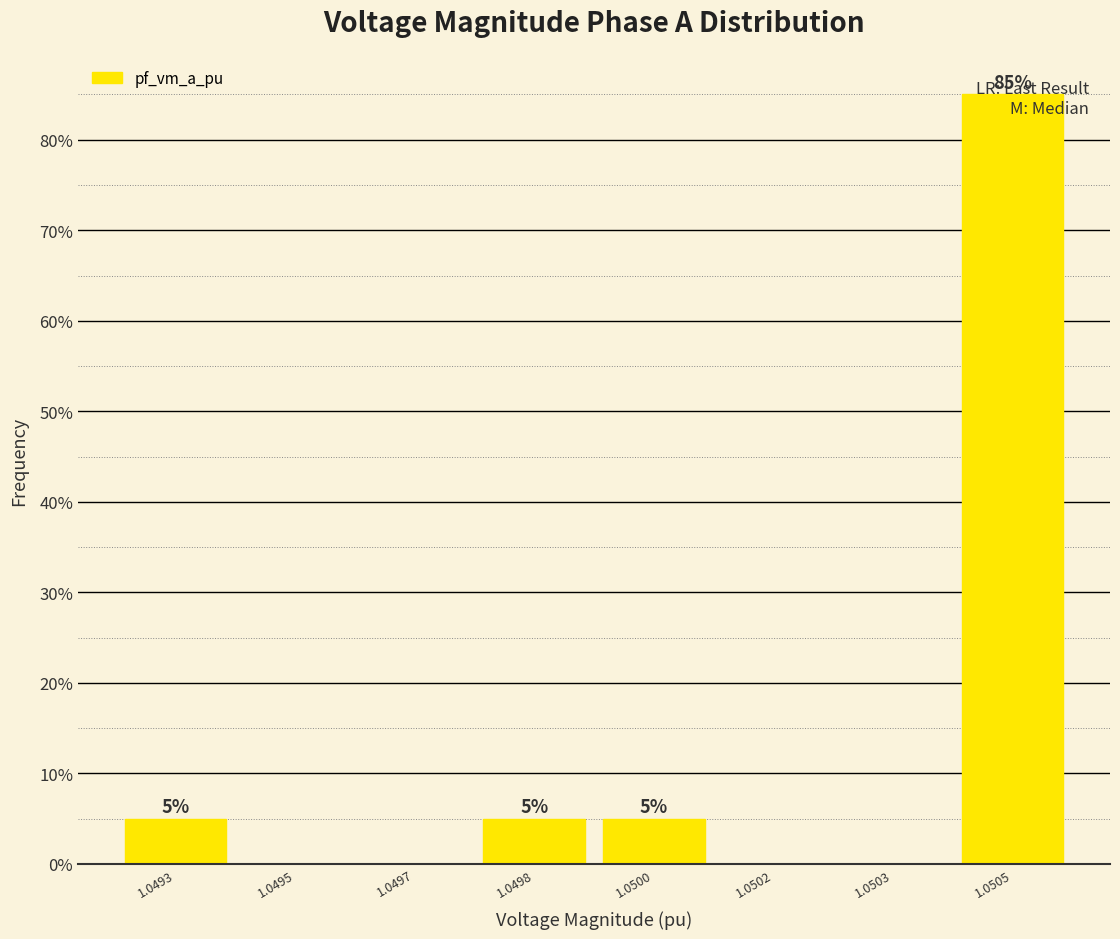

The chart shows a value of 0 at 1.0495. True or false?

True